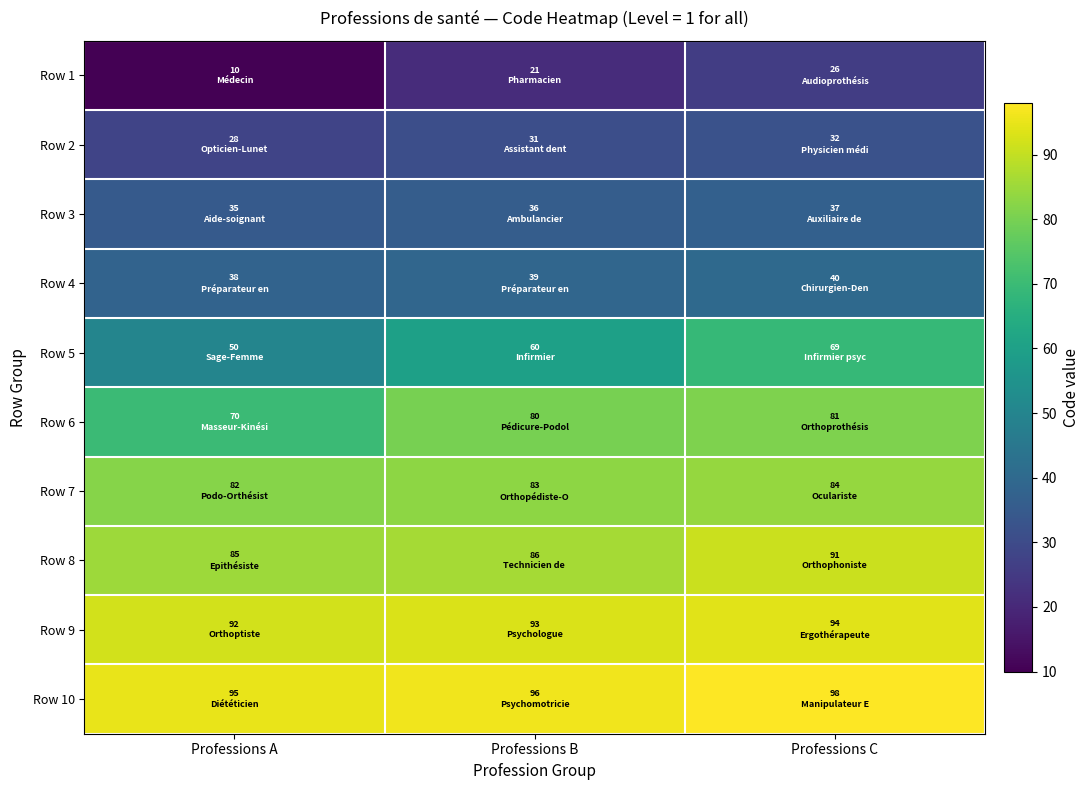

What is the total value across all series at Professions A?

585